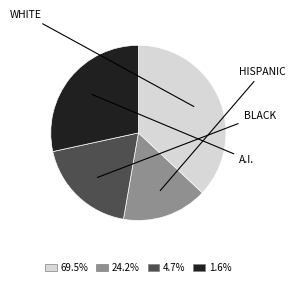

Is there a majority slice in this chart?

No